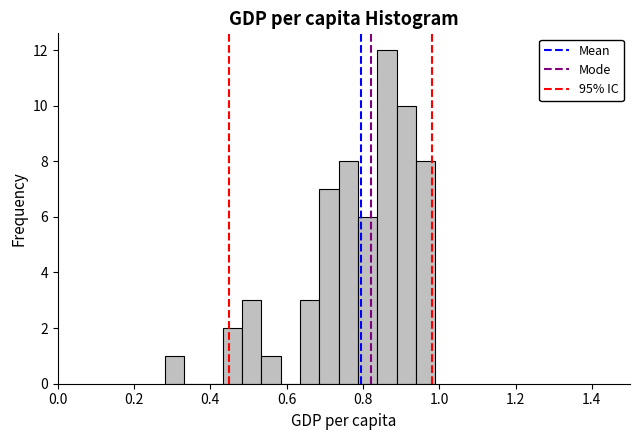

Around what value on the x-axis is the tallest bar? Give the approximate position of its centre, as read against the axis.

0.86